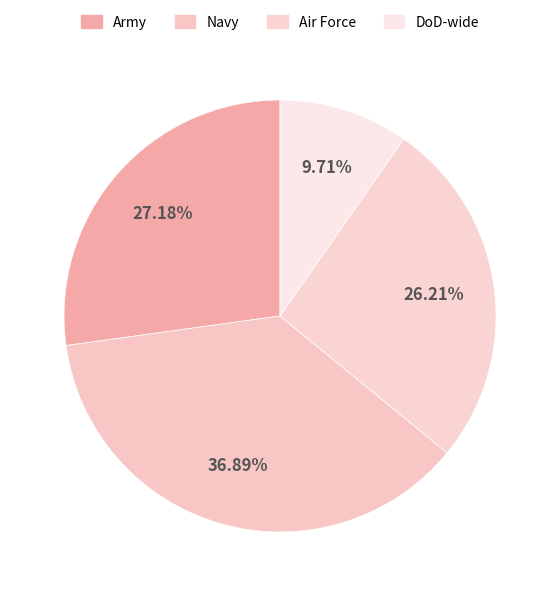

Does any single category account for the majority?

No